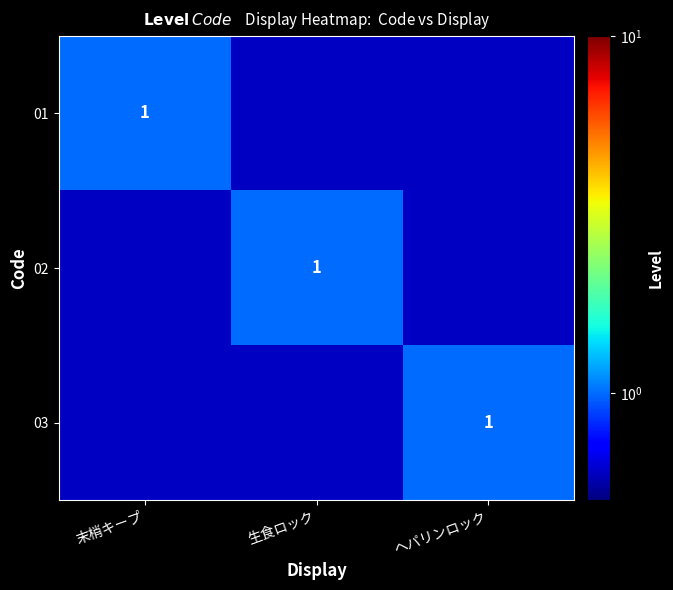

True or false: 02 has a value of 1.0 at 生食ロック.

True